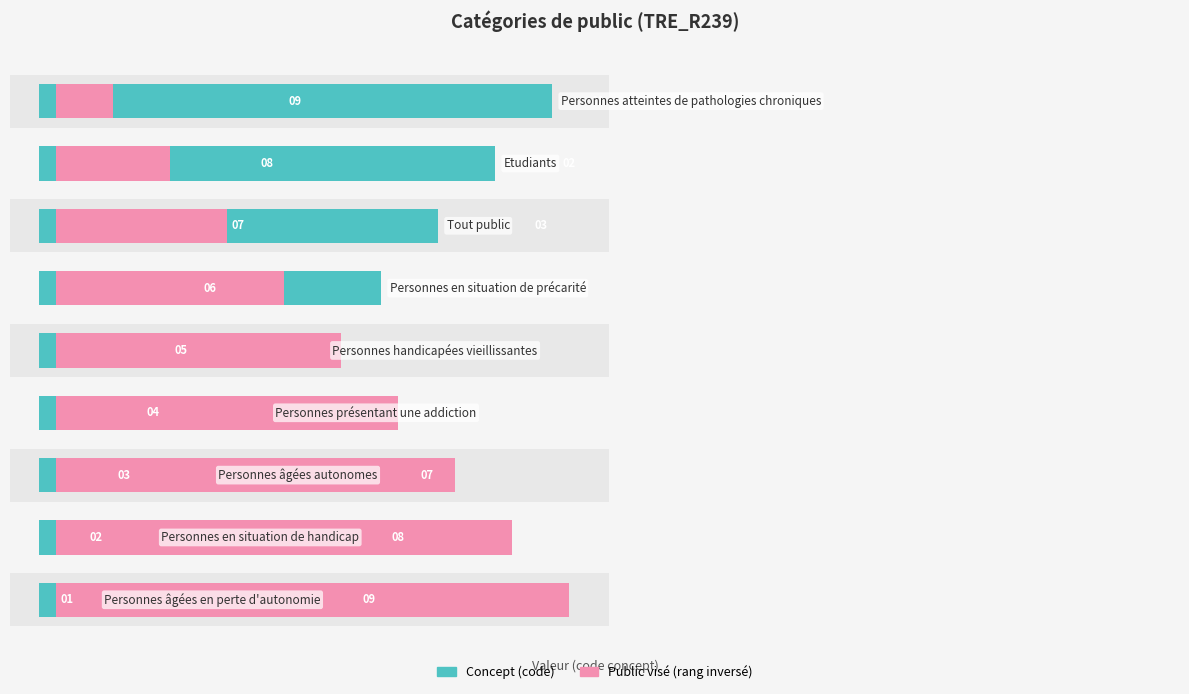

How many bars are there in total?

18